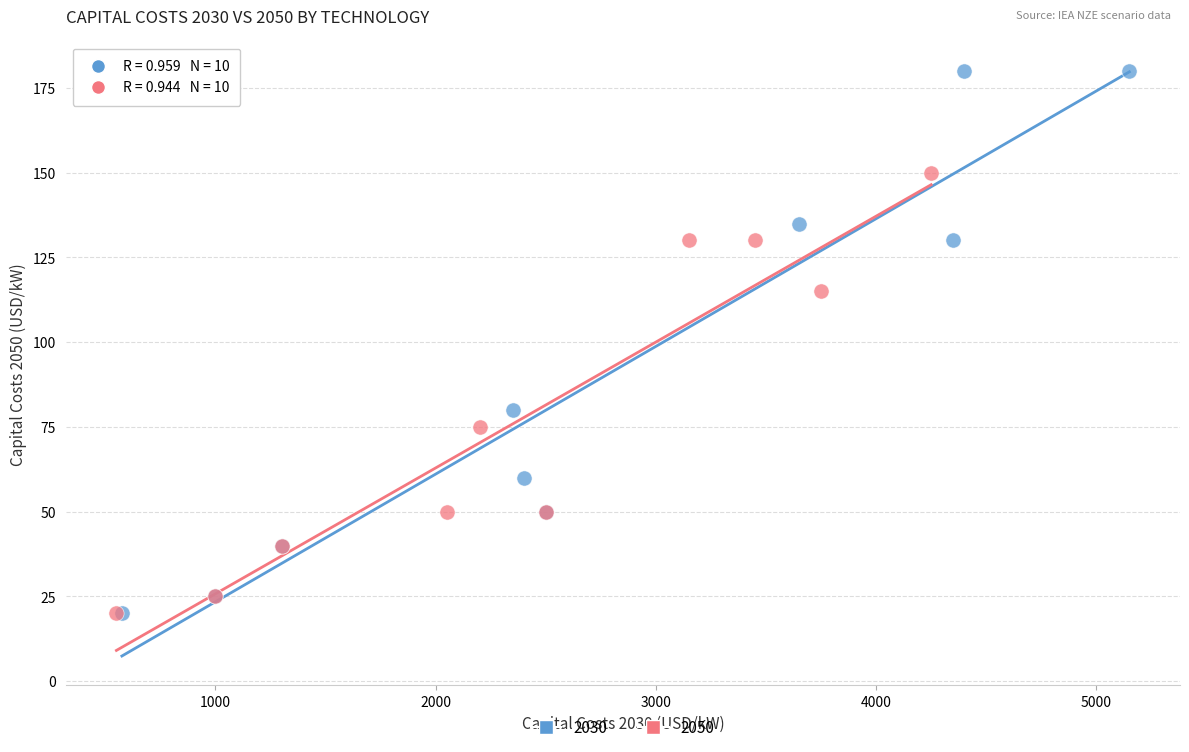

What are all the series names shown in the legend?

2030, 2050